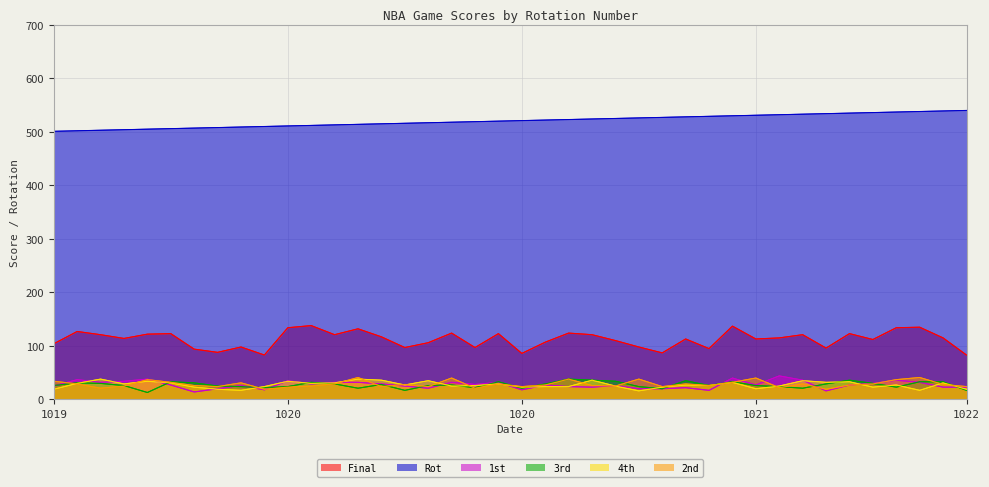

True or false: Rot and 3rd cross at least once.

False